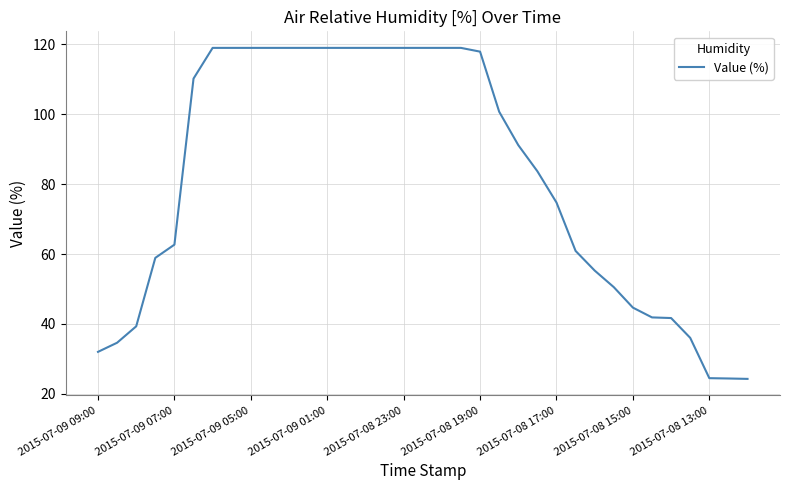

How many lines are shown in the chart?

1